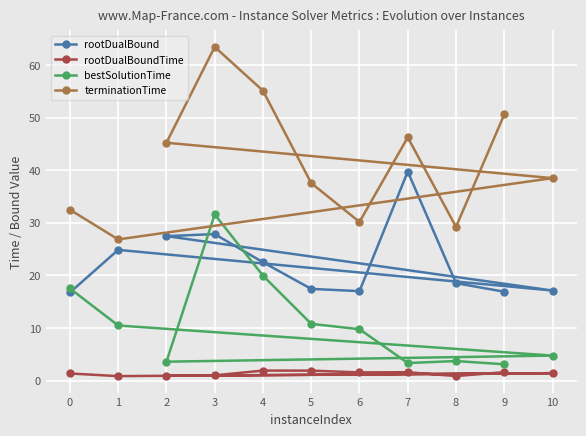

Which has a higher value, 8 or 1?

1